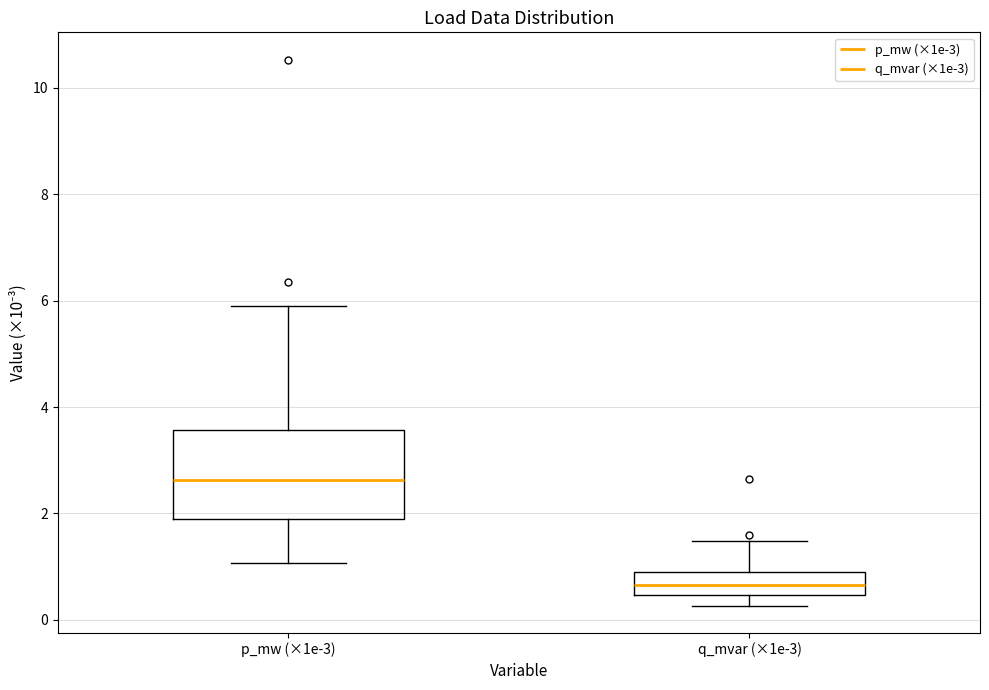

Which box has the highest median line?

p_mw (×1e-3)